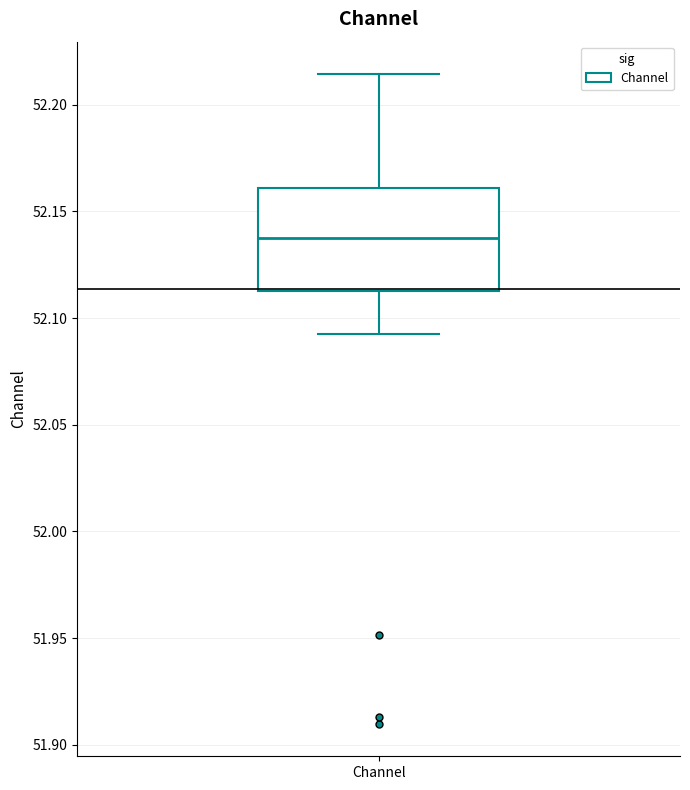

Where is the lower edge of the box for Channel on the y-axis? The values are not printed on the chart, so give them approximately, as read against the axis.

52.115